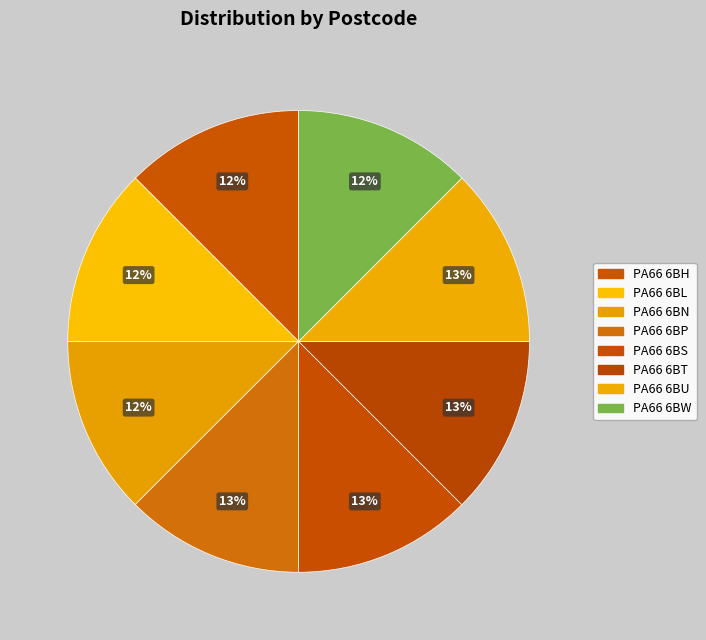

The PA66 6BW slice represents 12% of the pie. True or false?

True